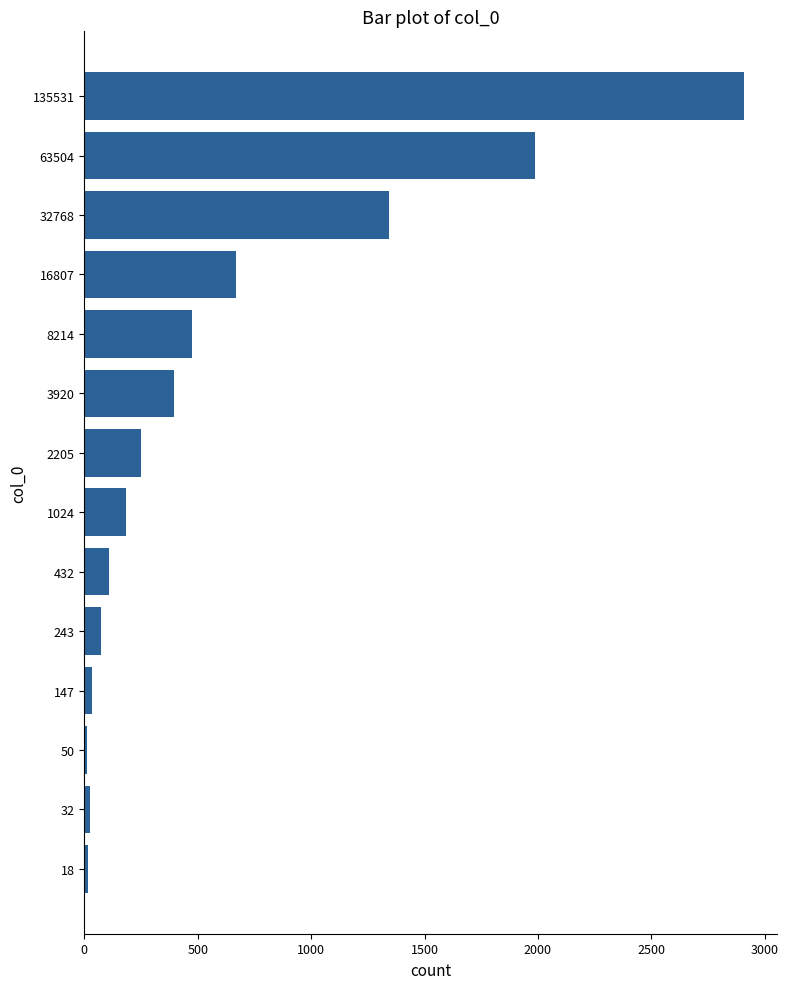

What is the difference between the maximum and minimum values?

2898